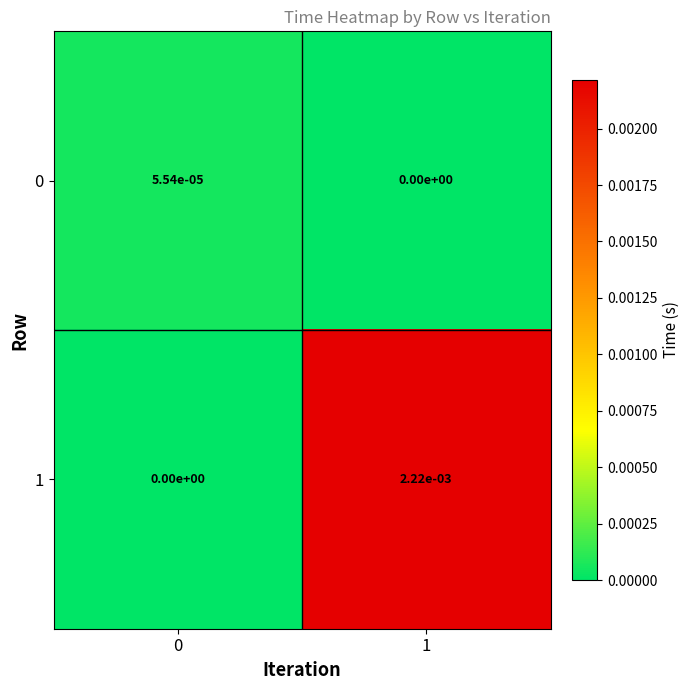

Count the number of categories in the chart.

2